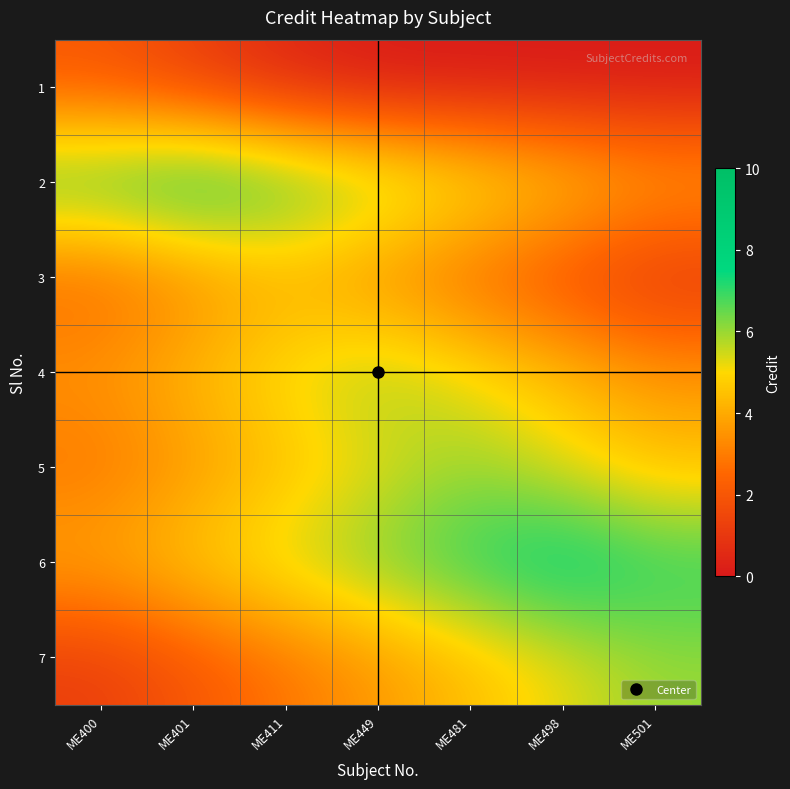

Reading right to left, what are all the values shown in this chart?

1: ME501=0.0	ME498=0.0	ME481=0.0	ME449=0.0	ME411=0.4	ME401=1.2	ME400=2.0
2: ME501=4.0	ME498=4.8	ME481=5.6	ME449=6.4	ME411=7.2	ME401=8.0	ME400=7.2
3: ME501=0.8	ME498=1.6	ME481=2.4	ME449=3.2	ME411=4.0	ME401=3.2	ME400=2.4
4: ME501=3.6	ME498=4.4	ME481=5.2	ME449=6.0	ME411=5.2	ME401=4.4	ME400=3.6
5: ME501=4.4	ME498=5.2	ME481=6.0	ME449=5.2	ME411=4.4	ME401=3.6	ME400=2.8
6: ME501=7.2	ME498=8.0	ME481=7.2	ME449=6.4	ME411=5.6	ME401=4.8	ME400=4.0
7: ME501=6.0	ME498=5.2	ME481=4.4	ME449=3.6	ME411=2.8	ME401=2.0	ME400=1.2